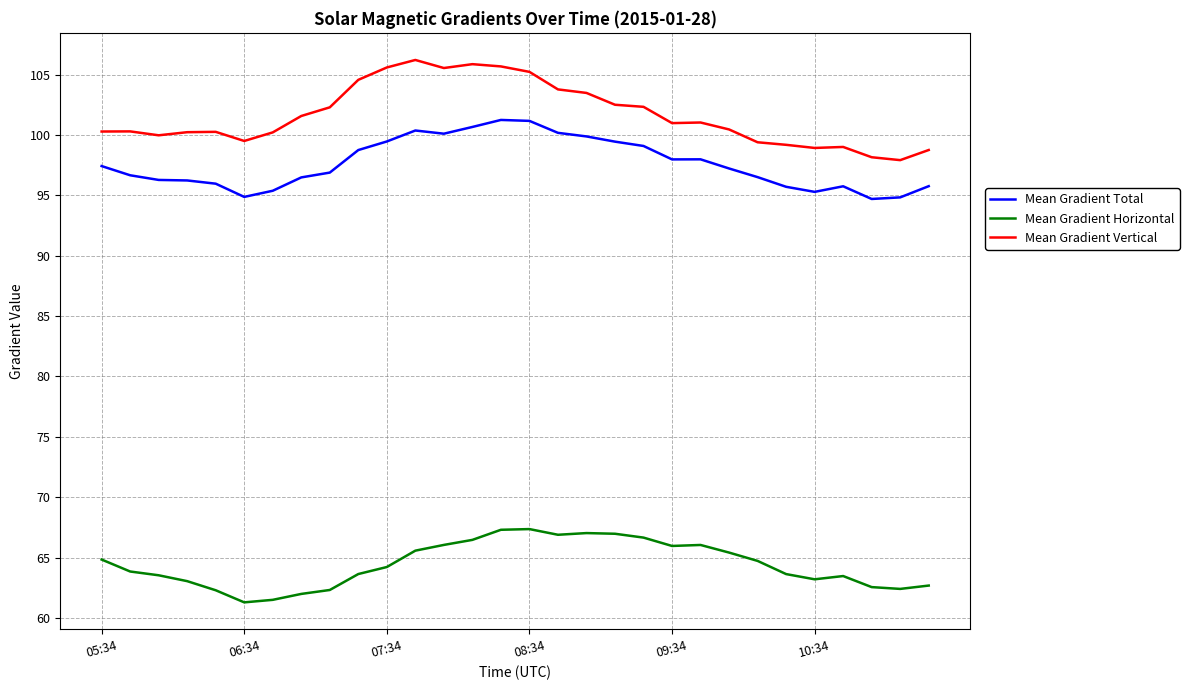

List the series in order of their peak value, highest first.

Mean Gradient Vertical, Mean Gradient Total, Mean Gradient Horizontal